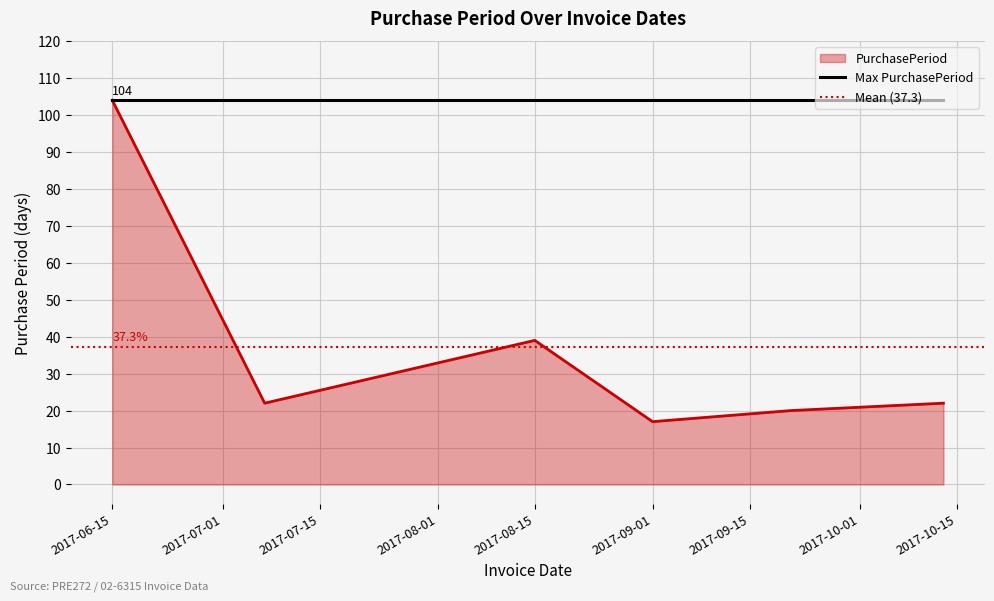

True or false: the data shows 14 at 2017-10-13.

False